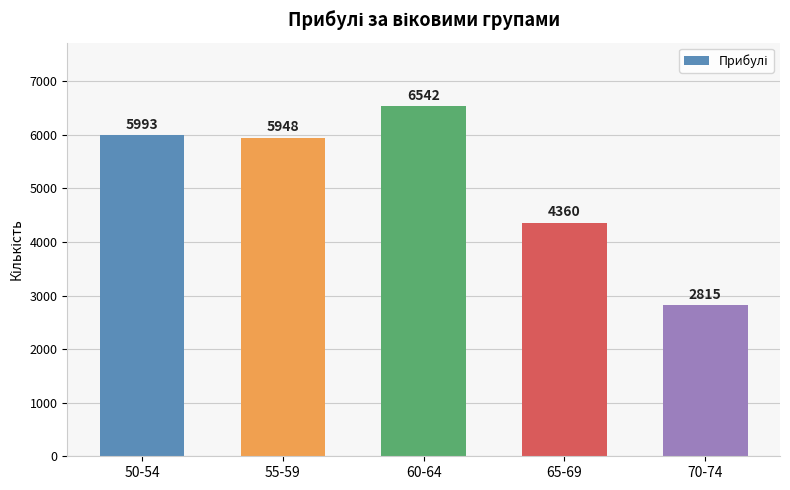

What is the change in value from 55-59 to 60-64?

+594